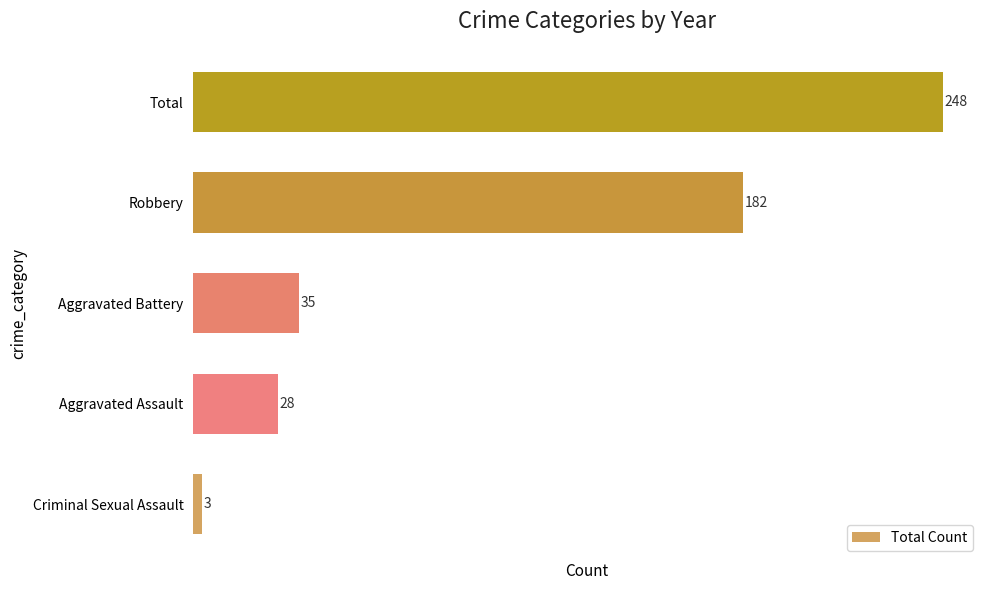

Between Aggravated Assault and Criminal Sexual Assault, which is larger?

Aggravated Assault